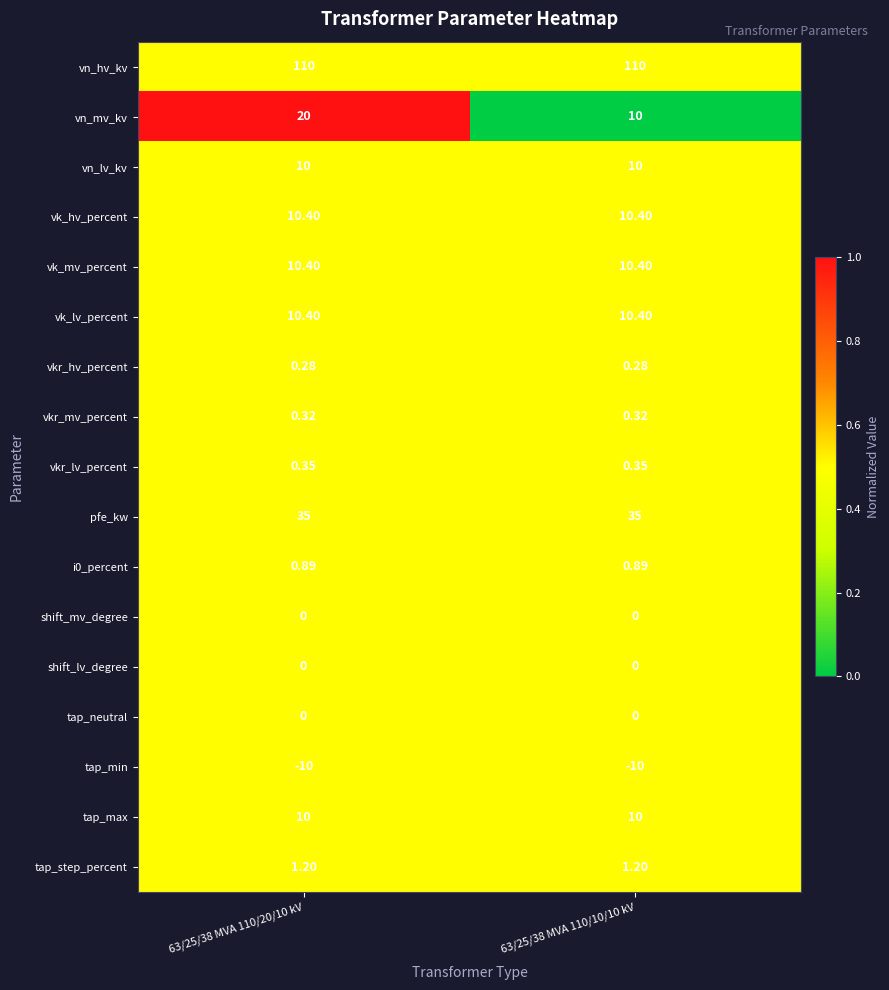

What is the total value across all series at 63/25/38 MVA 110/20/10 kV?

209.2